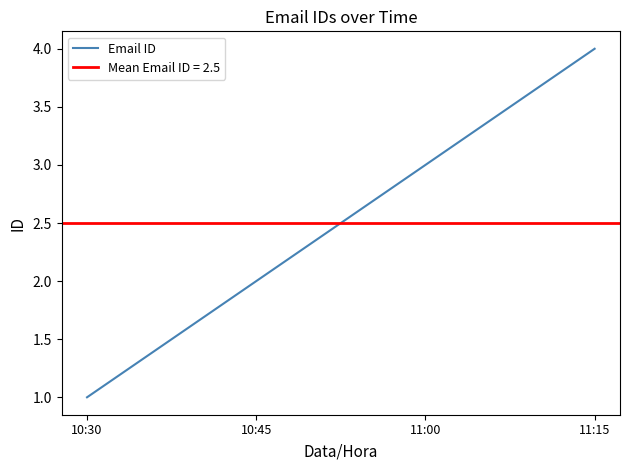

What is the sum of the values at 10:45 and 10:30?

3